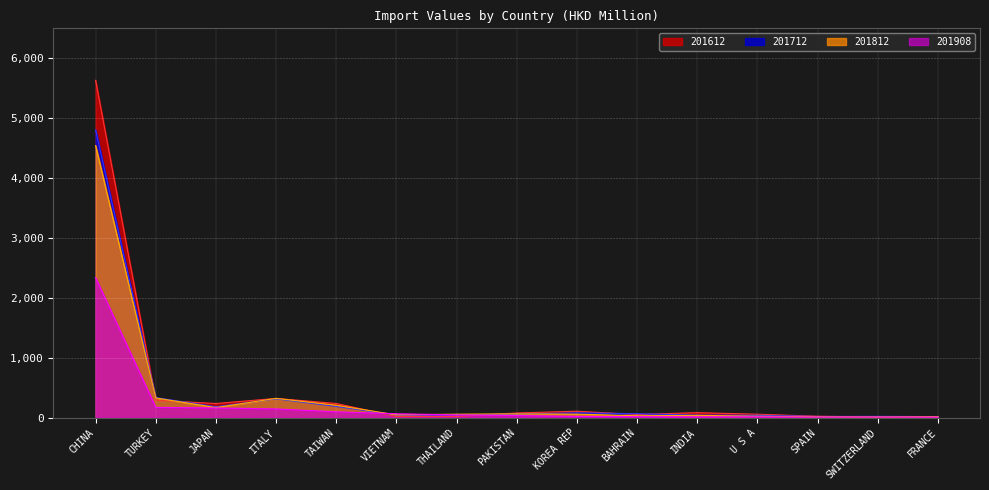

What are all the series names shown in the legend?

201612, 201712, 201812, 201908